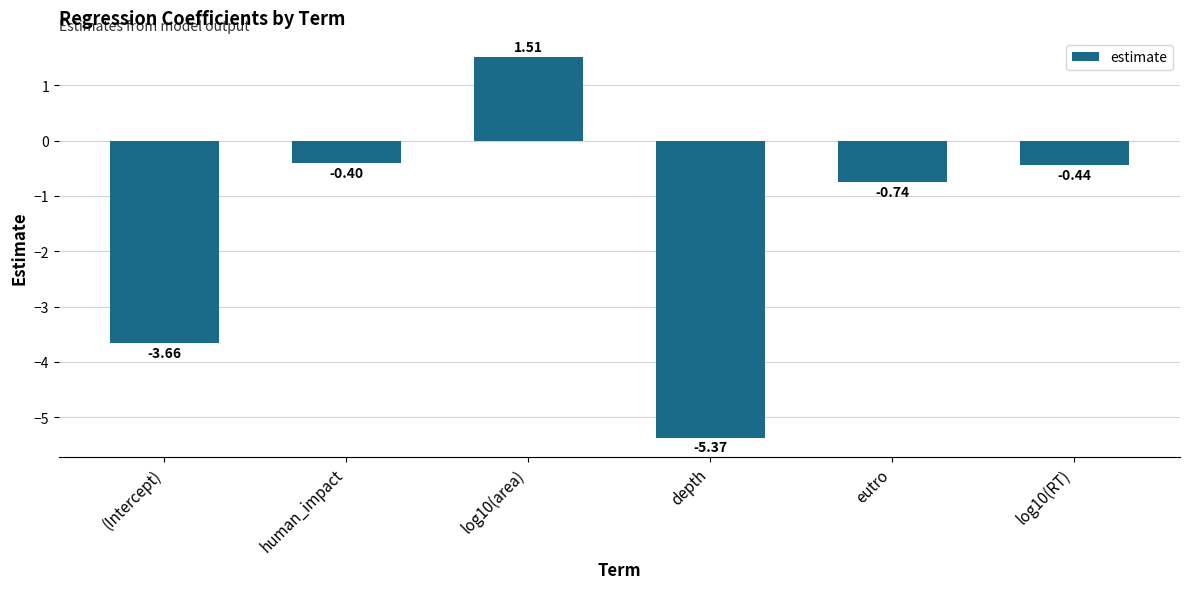

Which category has the lowest value across all series?

depth